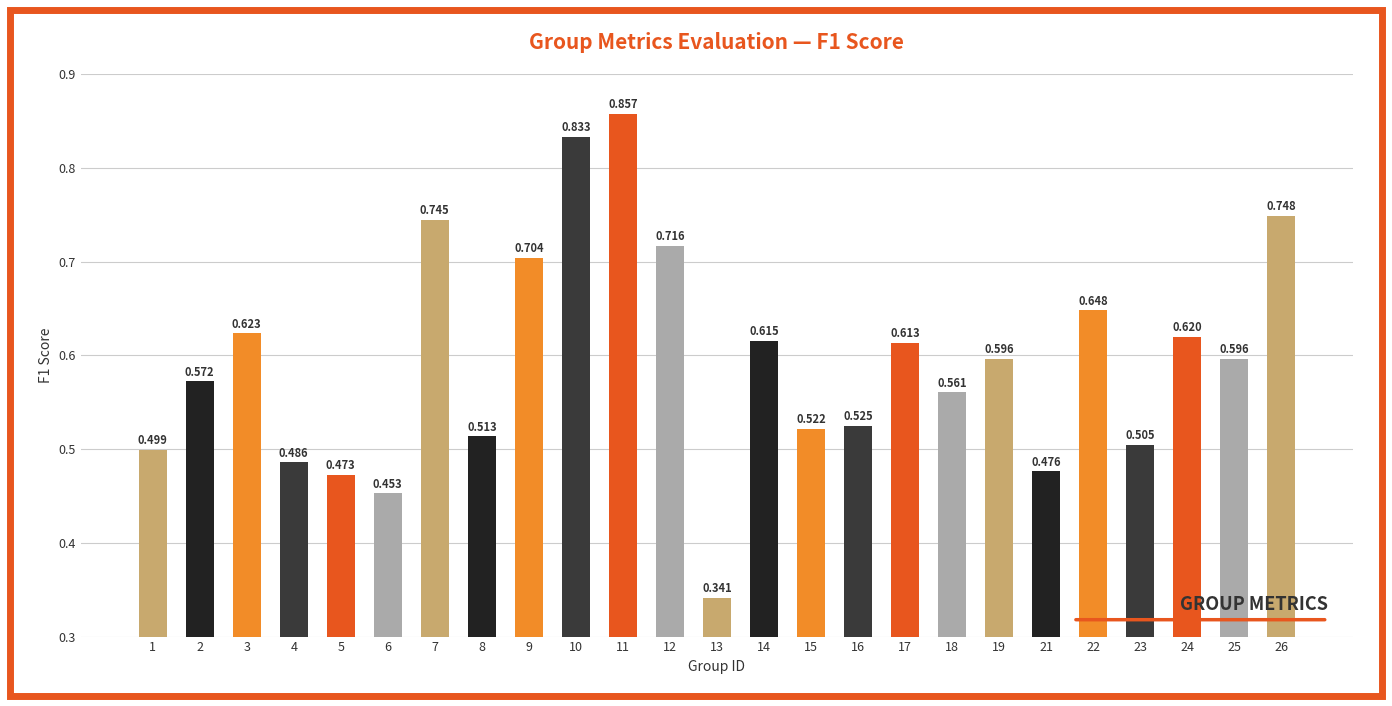

Reading right to left, transcribe all the data shown in this chart.

0.7	0.6	0.6	0.5	0.6	0.5	0.6	0.6	0.6	0.5	0.5	0.6	0.3	0.7	0.9	0.8	0.7	0.5	0.7	0.5	0.5	0.5	0.6	0.6	0.5